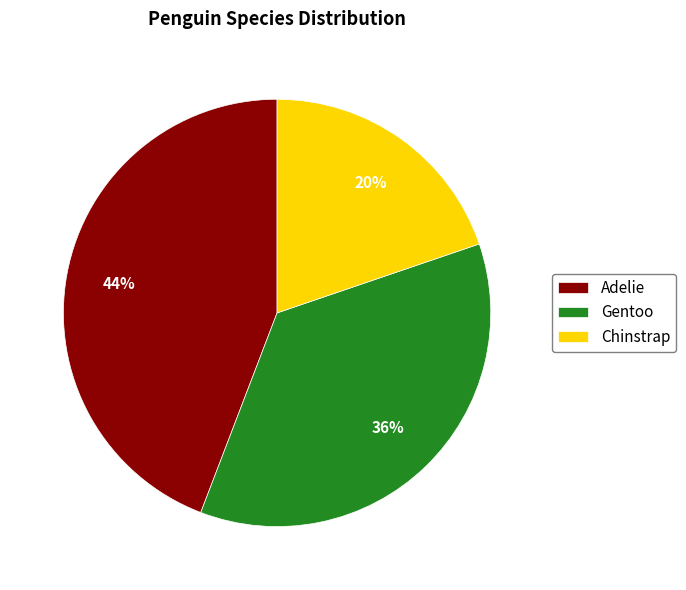

Do Chinstrap and Adelie together represent more than half of the pie?

Yes